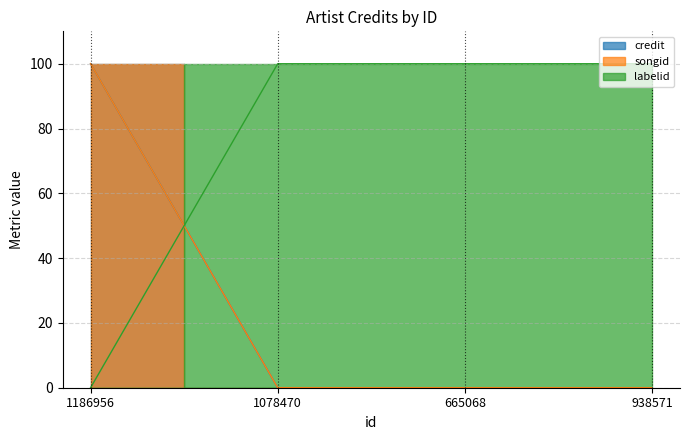

Which series has the largest total across all categories?

labelid